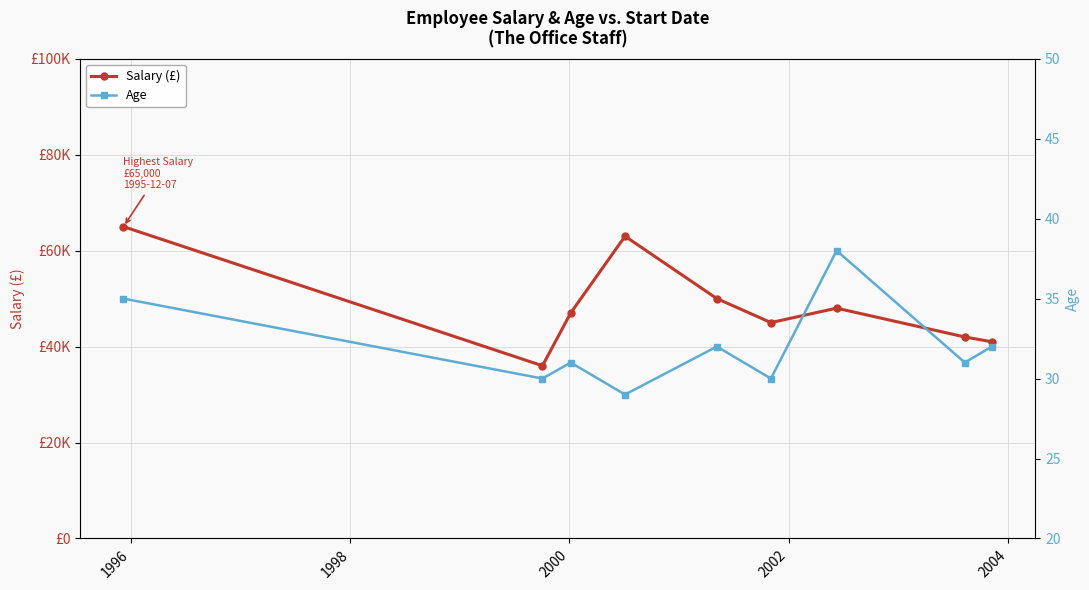

Is this an area chart (filled region under the line)?

No